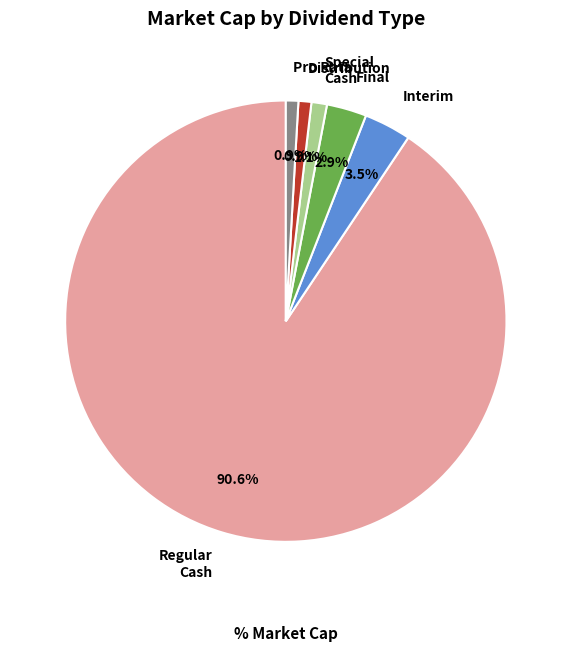

What is the largest slice in the pie chart?

Regular Cash